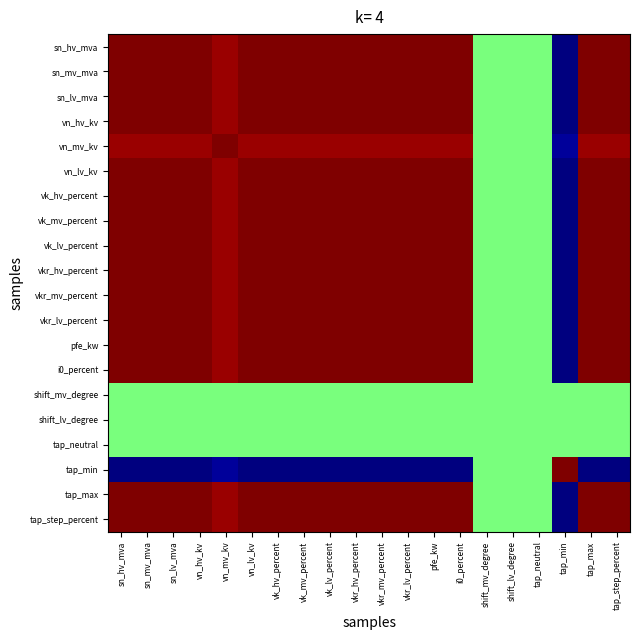

Between vkr_hv_percent and pfe_kw, which is larger?

vkr_hv_percent